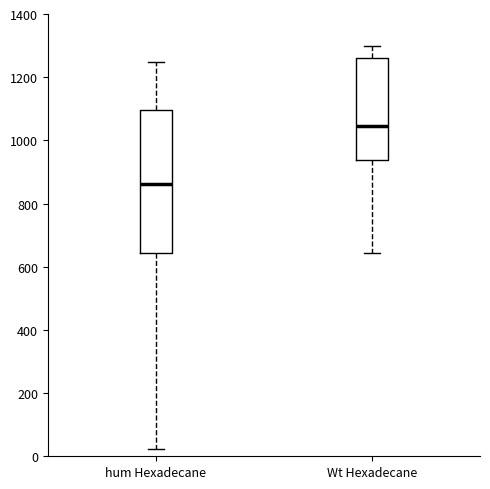

Which box's median line is the lowest?

hum Hexadecane